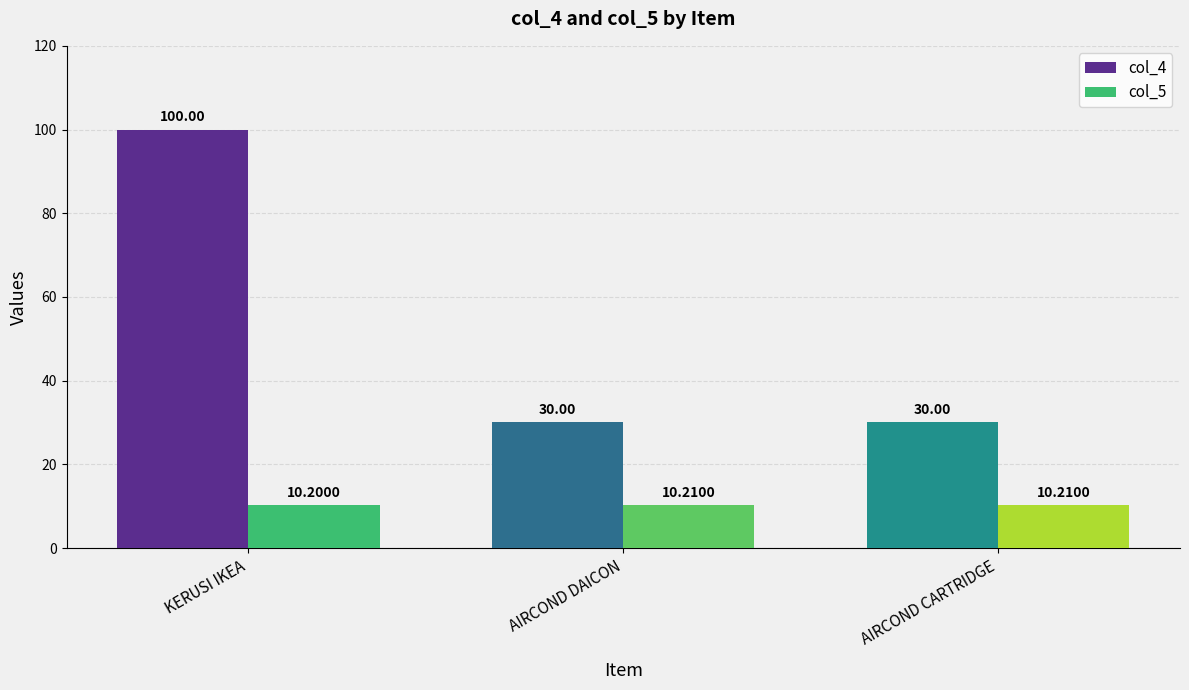

What is the label of the 2nd bar from the left?

AIRCOND DAICON